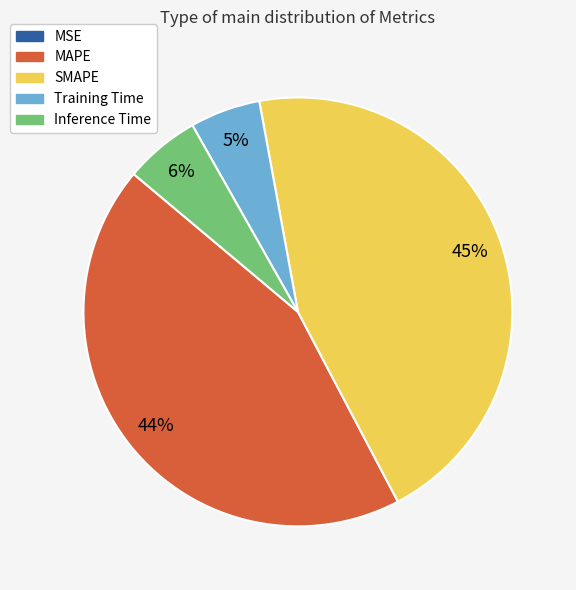

What percentage is the Inference Time slice, to the nearest percent?

6%